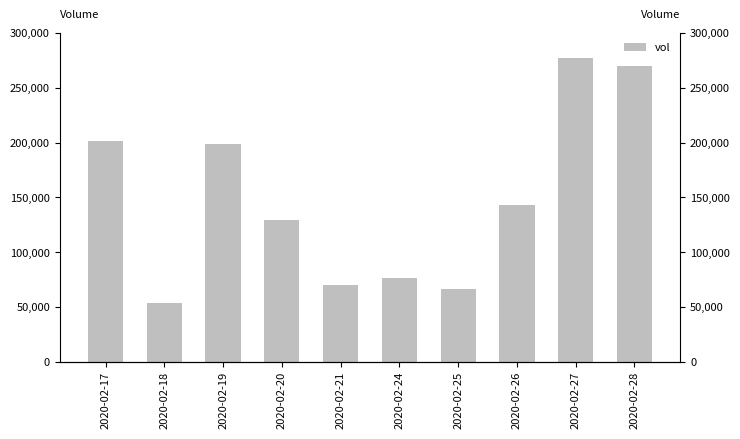

Are the bars horizontal?

No